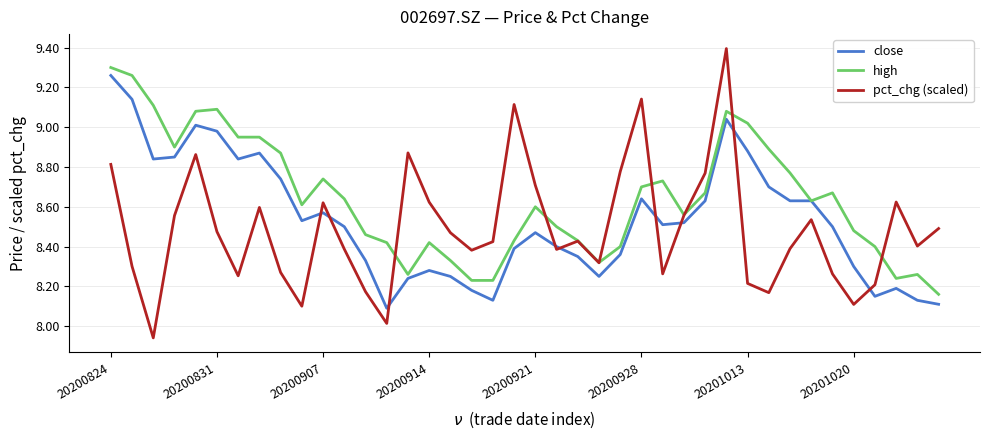

List the series in order of their overall mean, highest first.

high, close, pct_chg (scaled)